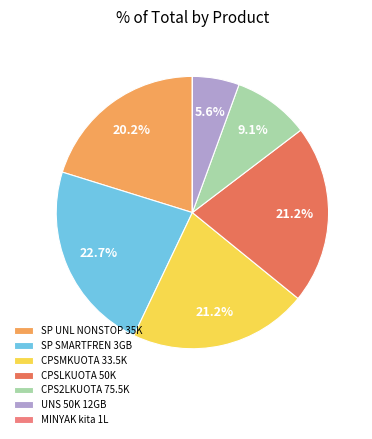

Between CPSMKUOTA 33.5K and SP UNL NONSTOP 35K, which is larger?

CPSMKUOTA 33.5K